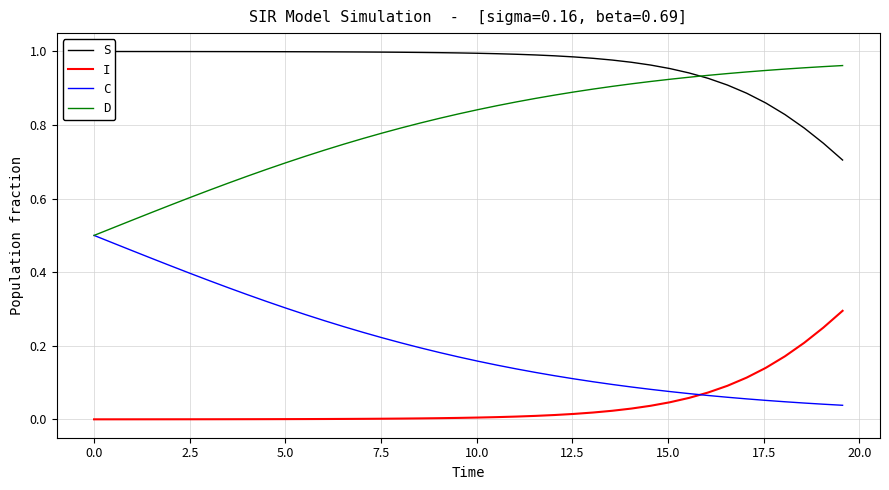

True or false: S and C cross at least once.

False